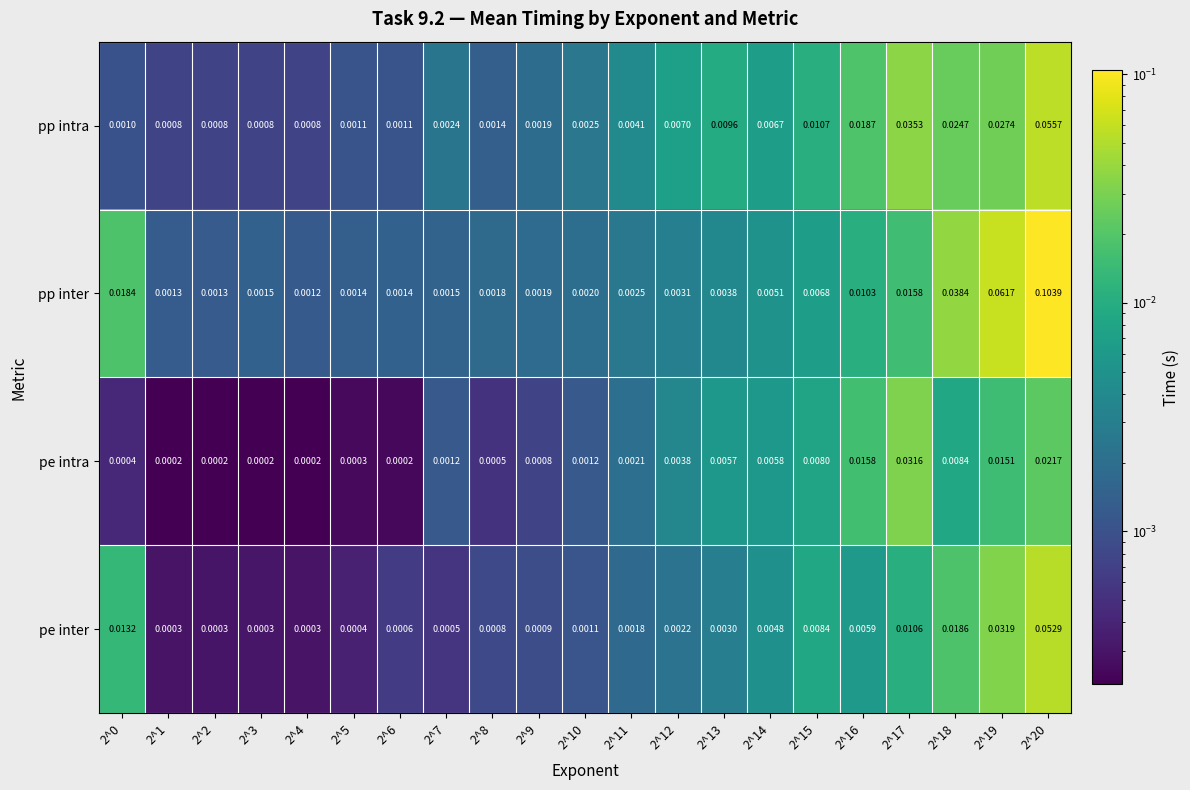

Which category has the highest value across all series?

2^20